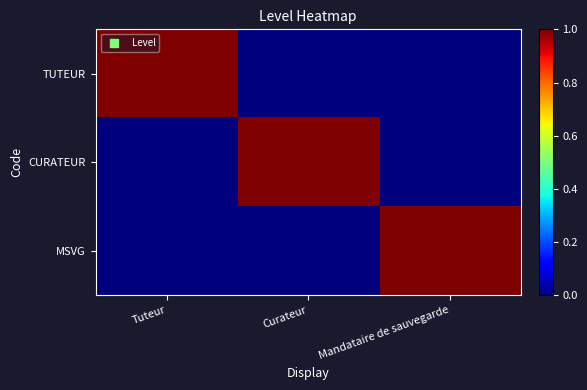

Between Tuteur and Curateur, which is larger?

Tuteur